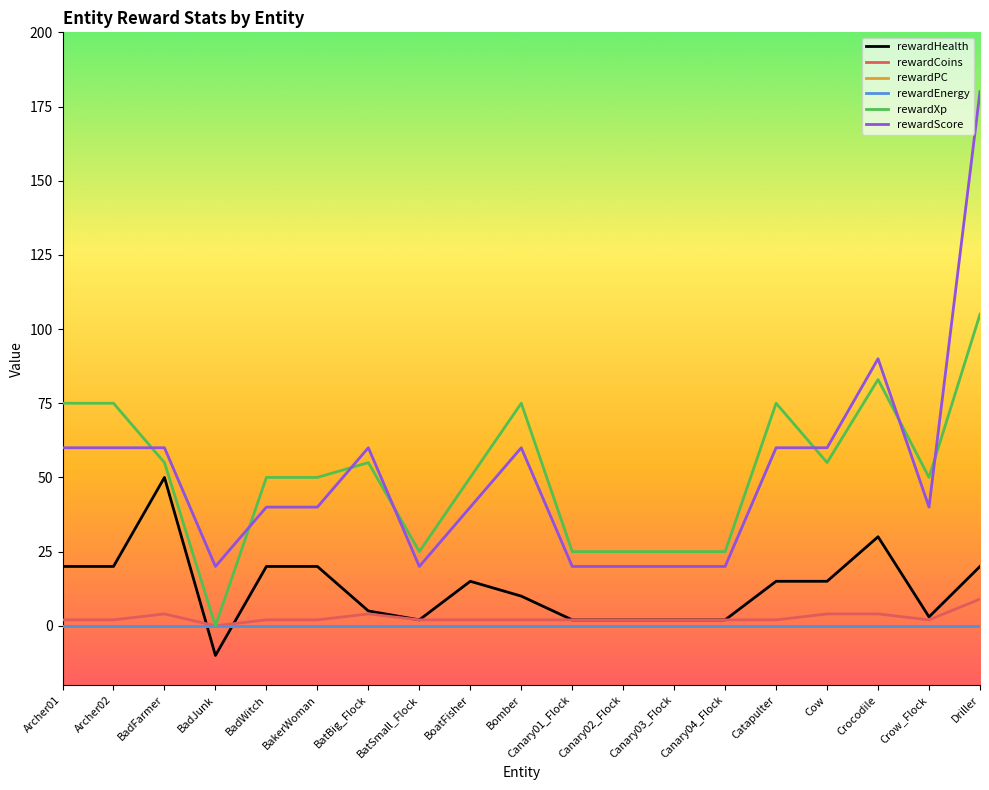

What is the spread (max minus min) of values at Canary04_Flock?

25